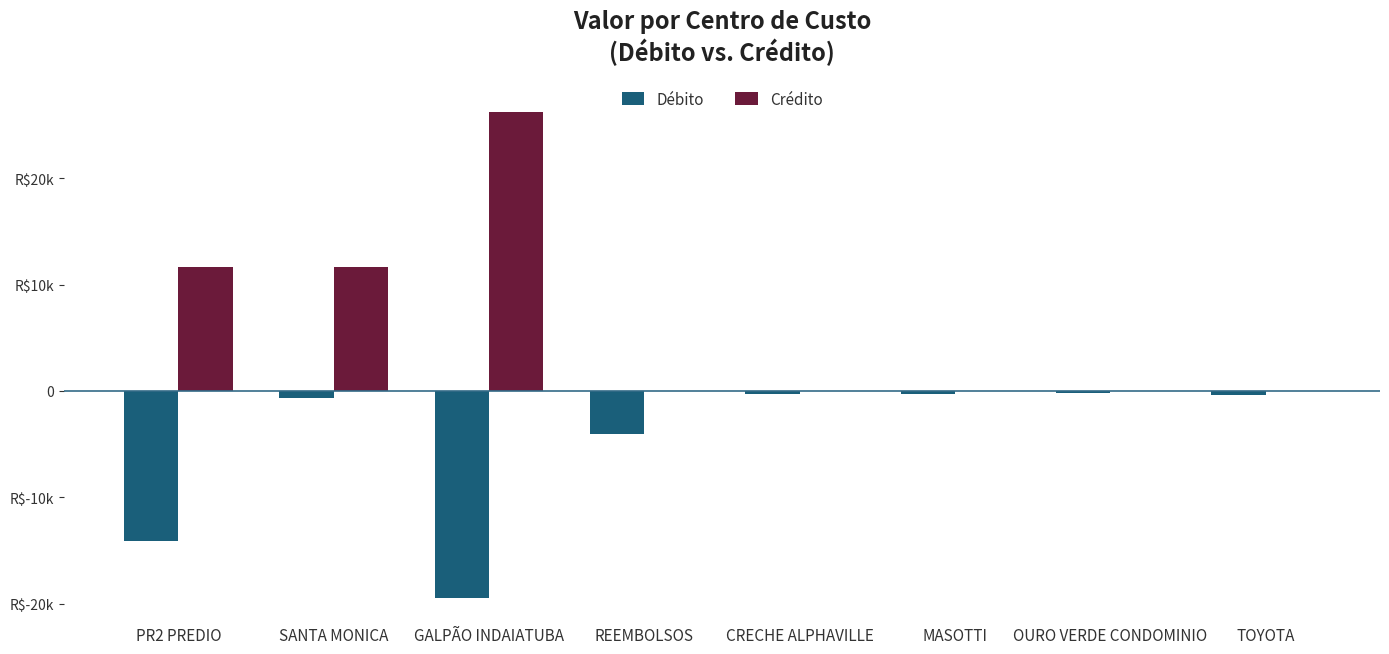

What is the value of the Débito bar at the 5th from the left?

-310.5